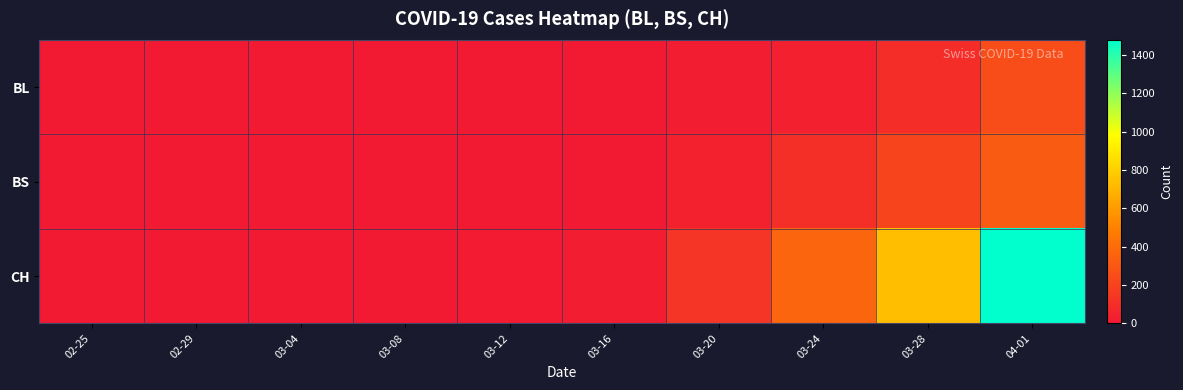

Reading right to left, list all the values displayed in this chart.

BL: 04-01=249	03-28=100	03-24=40	03-20=18	03-16=5	03-12=2	03-08=0	03-04=0	02-29=0	02-25=0
BS: 04-01=323	03-28=211	03-24=105	03-20=46	03-16=4	03-12=4	03-08=0	03-04=0	02-29=0	02-25=0
CH: 04-01=1478	03-28=734	03-24=368	03-20=138	03-16=21	03-12=17	03-08=1	03-04=0	02-29=0	02-25=0